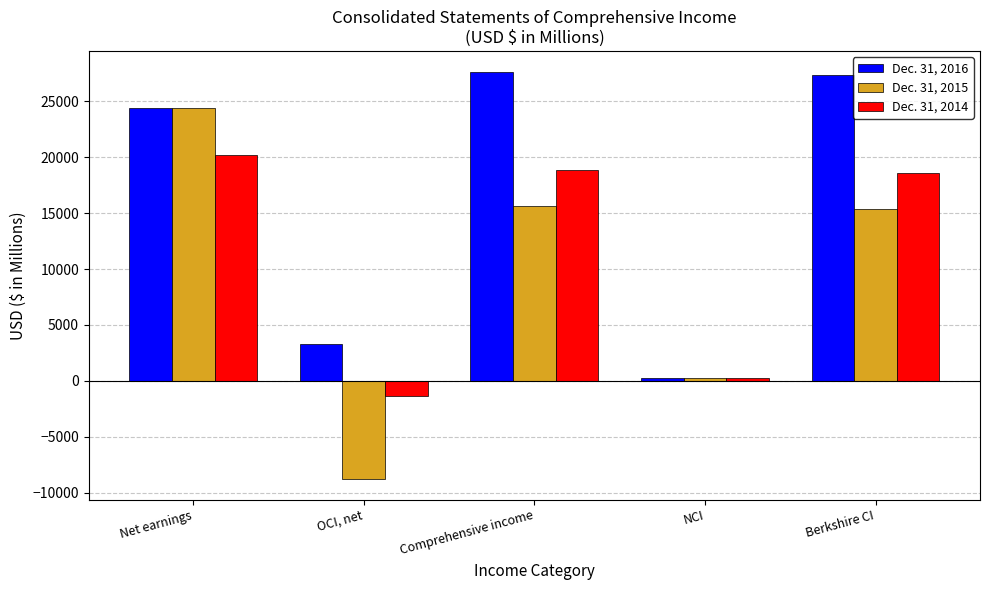

What is the total value across all series at OCI, net?

-6887